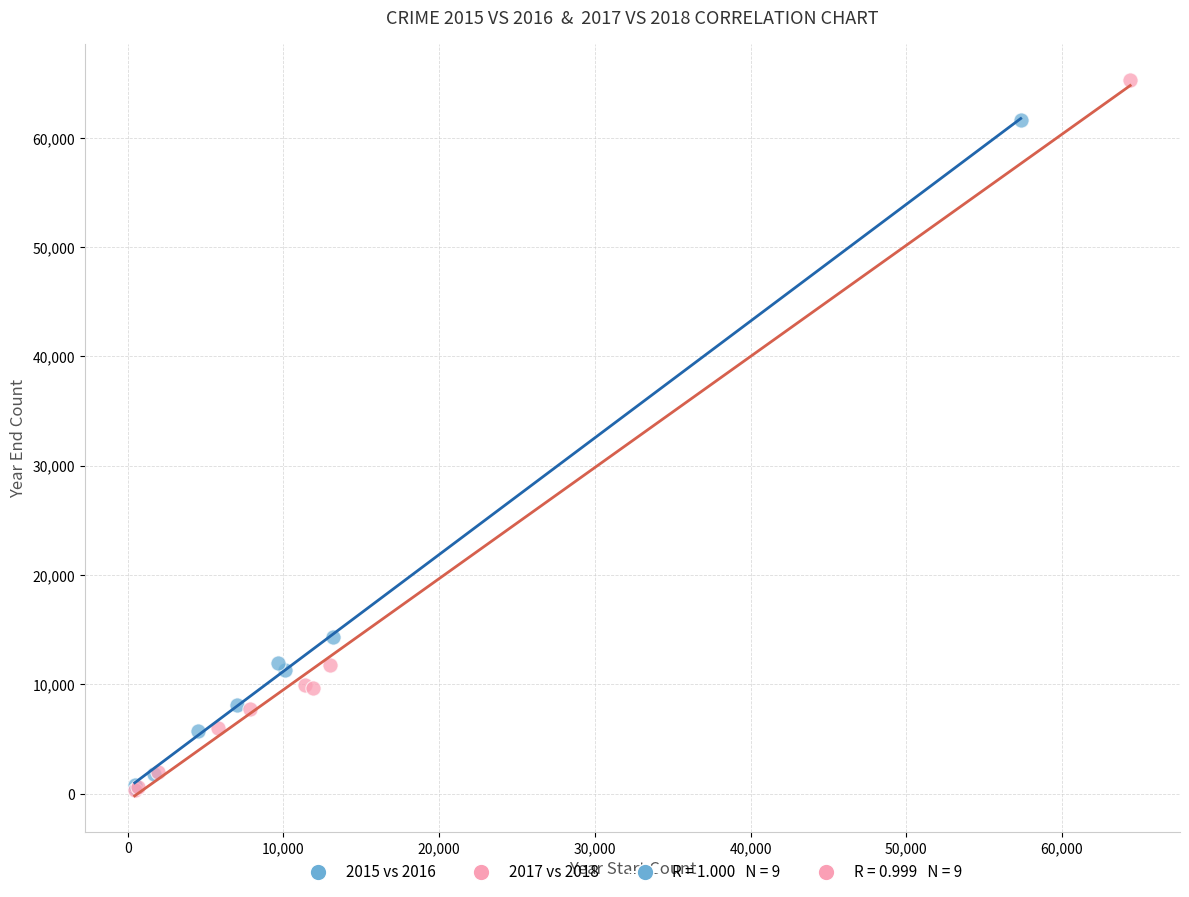

Which series has the widest spread of Y values?

2017 vs 2018